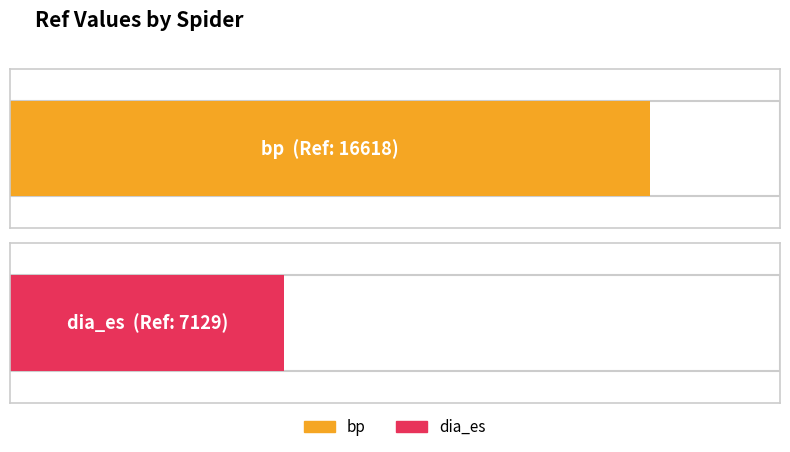

The chart shows a value of 11713 at dia_es. True or false?

False